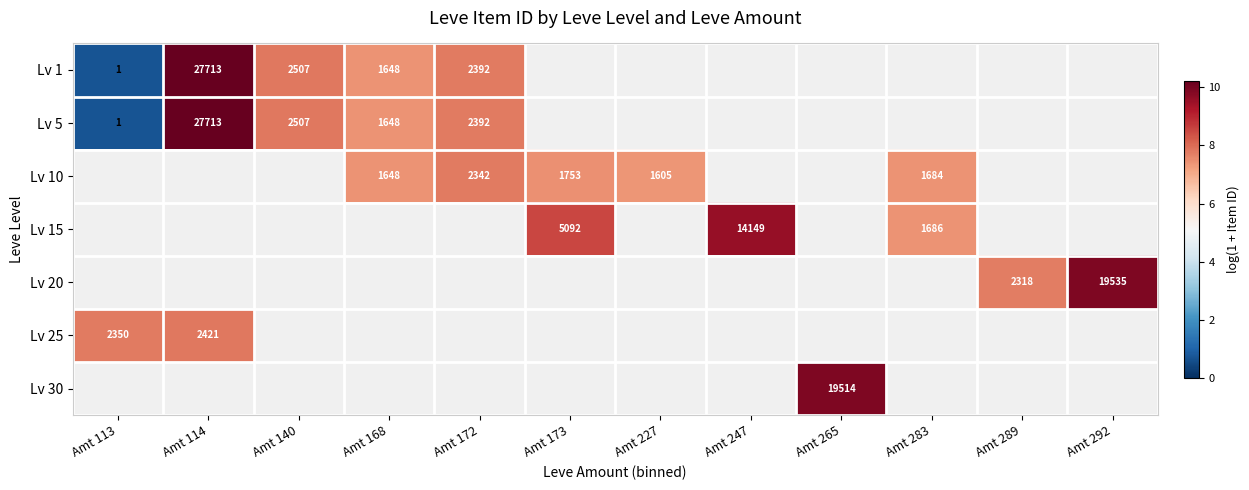

What is the maximum value shown in the chart?

10.2